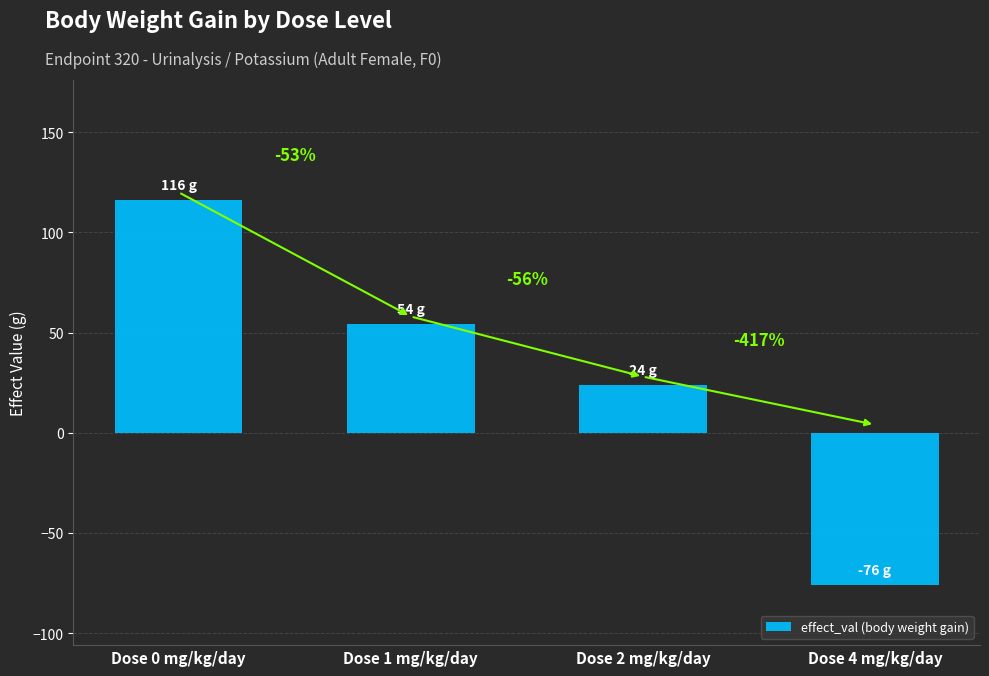

Approximately how many times larger is the value at Dose 1 mg/kg/day compared to Dose 2 mg/kg/day?

2.2